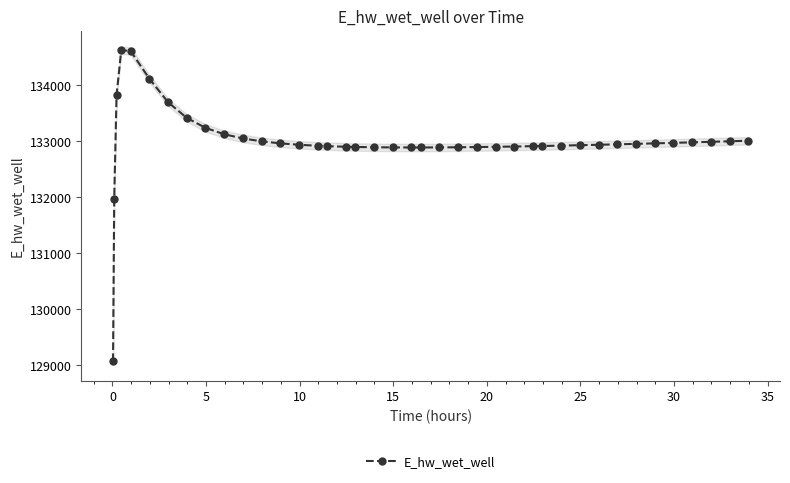

What is the lowest value of the E_hw_wet_well series?

129070.3